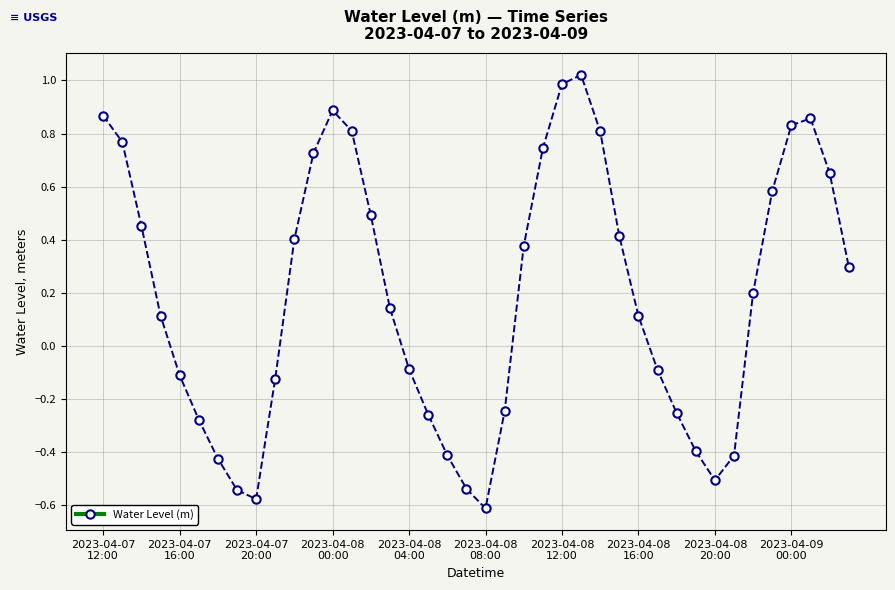

True or false: the data has more than 0 interior local peaks.

True